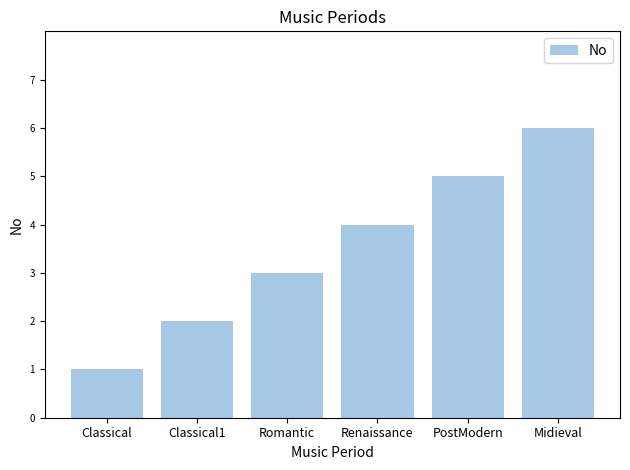

True or false: the data shows 5 at PostModern.

True